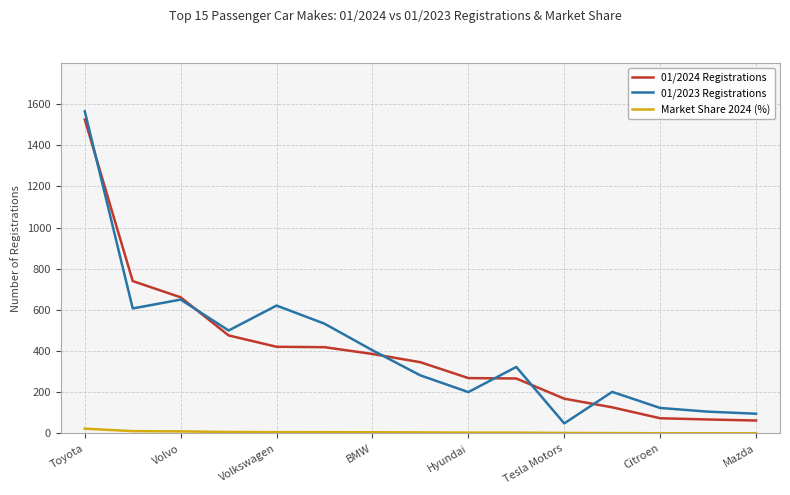

What is the highest value of the 01/2024 Registrations series?

1524.0